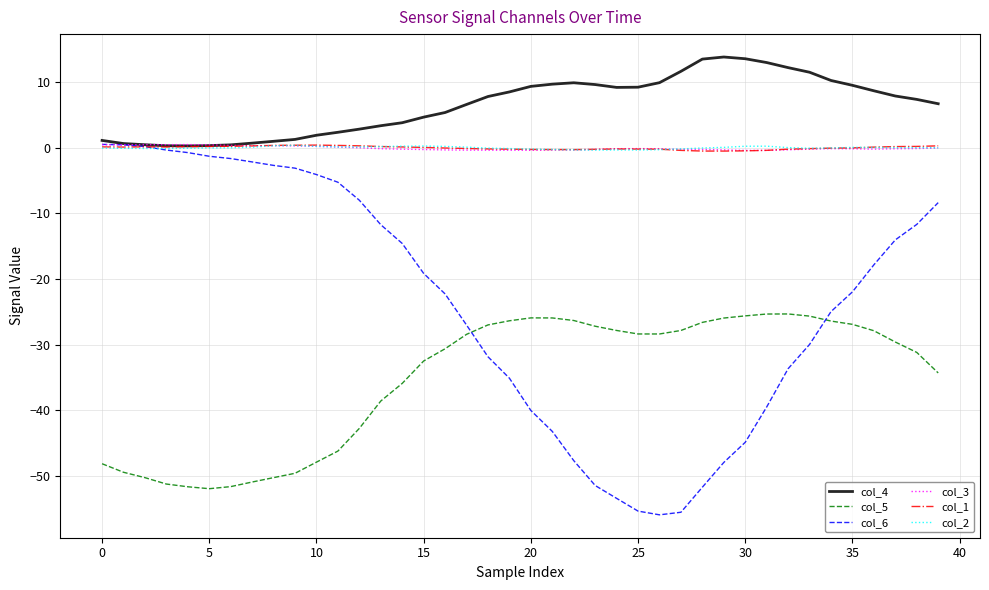

True or false: col_1 and col_5 cross at least once.

False